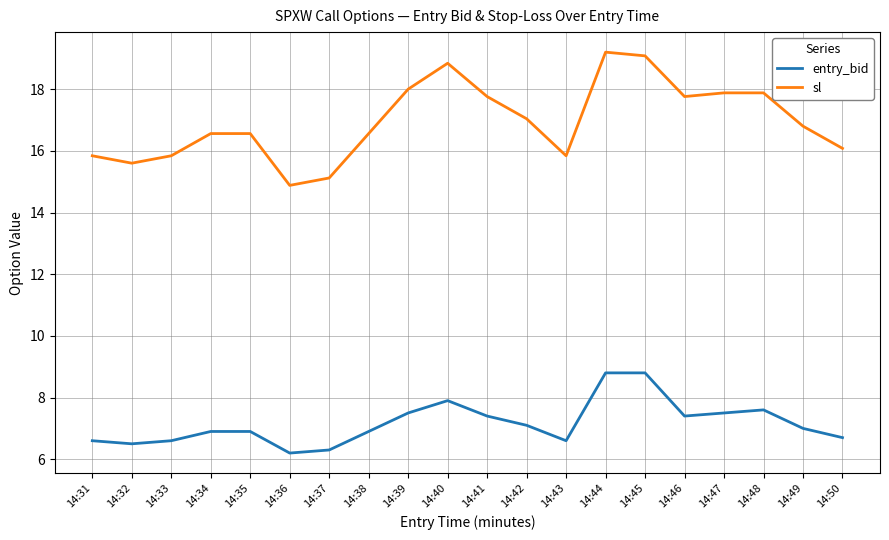

What is the sum of all entry_bid values?

143.2